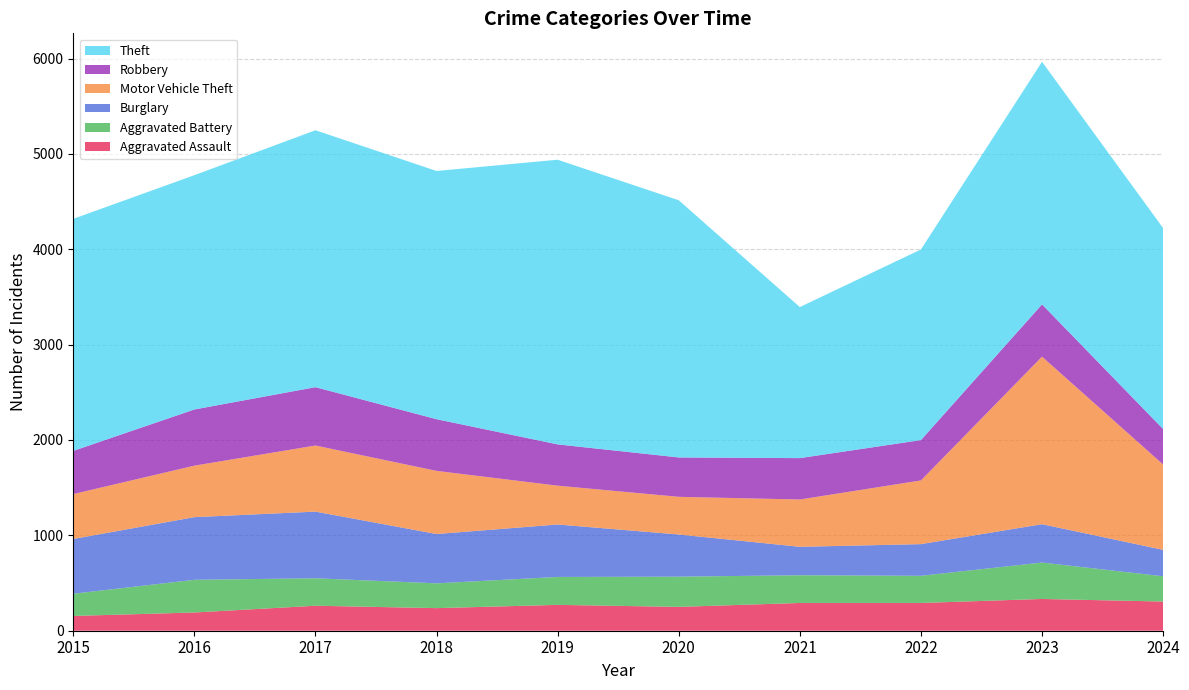

Reading left to right, what are all the values shown in this chart?

Aggravated Assault: 2015=155	2016=191	2017=262	2018=237	2019=271	2020=250	2021=291	2022=291	2023=333	2024=306
Aggravated Battery: 2015=233	2016=343	2017=288	2018=260	2019=293	2020=317	2021=291	2022=285	2023=382	2024=265
Burglary: 2015=574	2016=657	2017=699	2018=517	2019=550	2020=442	2021=298	2022=332	2023=402	2024=277
Motor Vehicle Theft: 2015=471	2016=540	2017=693	2018=662	2019=407	2020=395	2021=496	2022=668	2023=1757	2024=895
Robbery: 2015=453	2016=589	2017=612	2018=542	2019=433	2020=413	2021=434	2022=423	2023=548	2024=372
Theft: 2015=2433	2016=2457	2017=2694	2018=2603	2019=2985	2020=2697	2021=1584	2022=1999	2023=2544	2024=2107